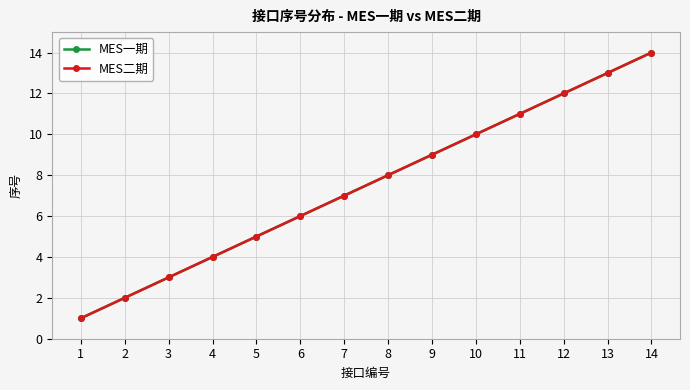

Is this an area chart (filled region under the line)?

No